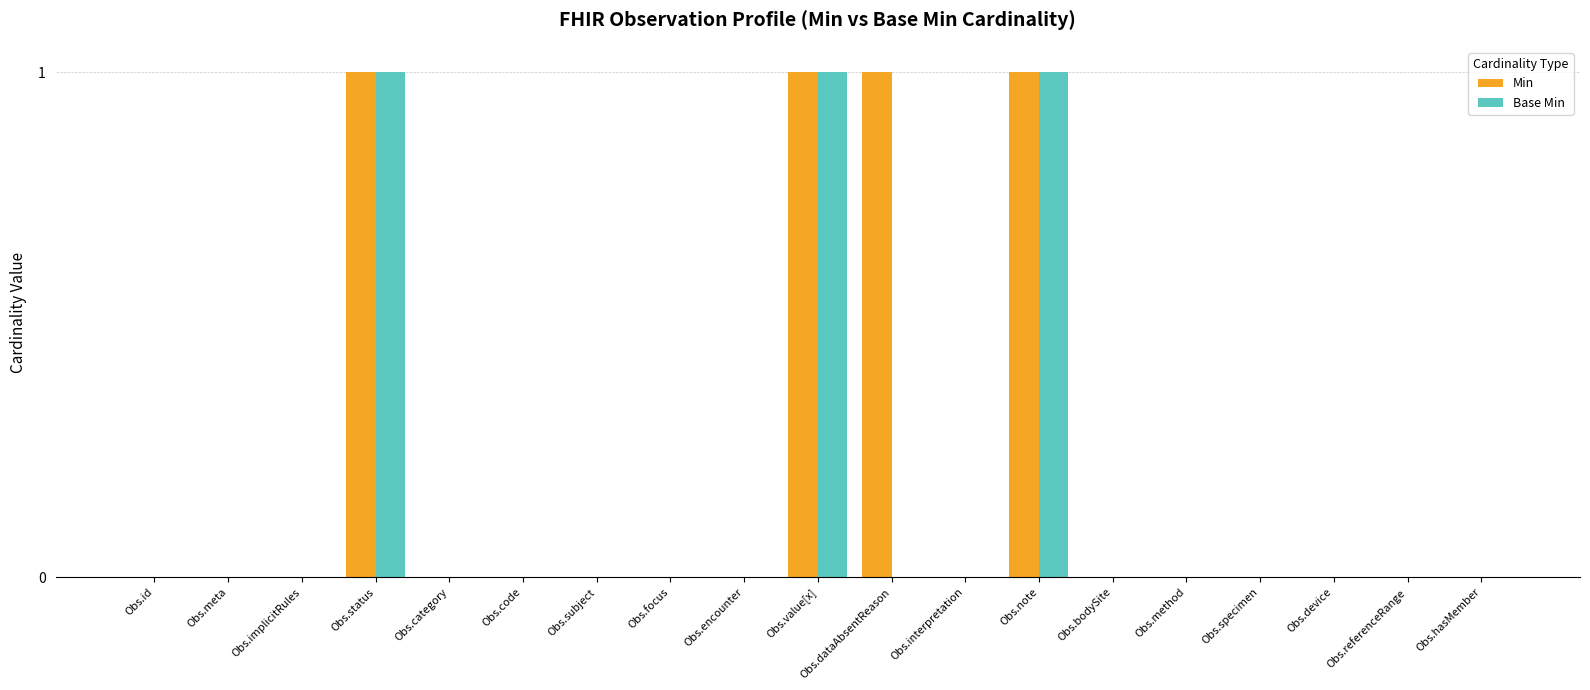

Is it true that Min equals 1 at Obs.implicitRules?

False